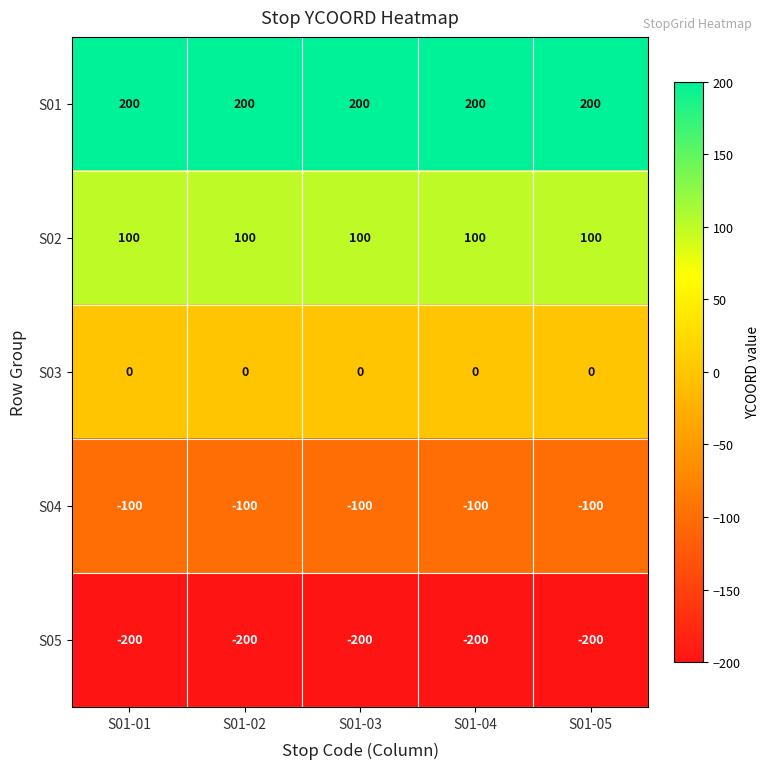

The S03 series shows 0 at S01-04. True or false?

True